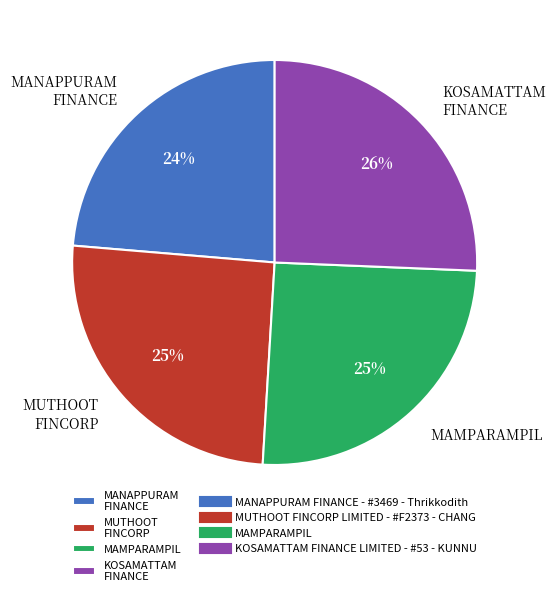

To the nearest percent, what is the average slice percentage?

25%